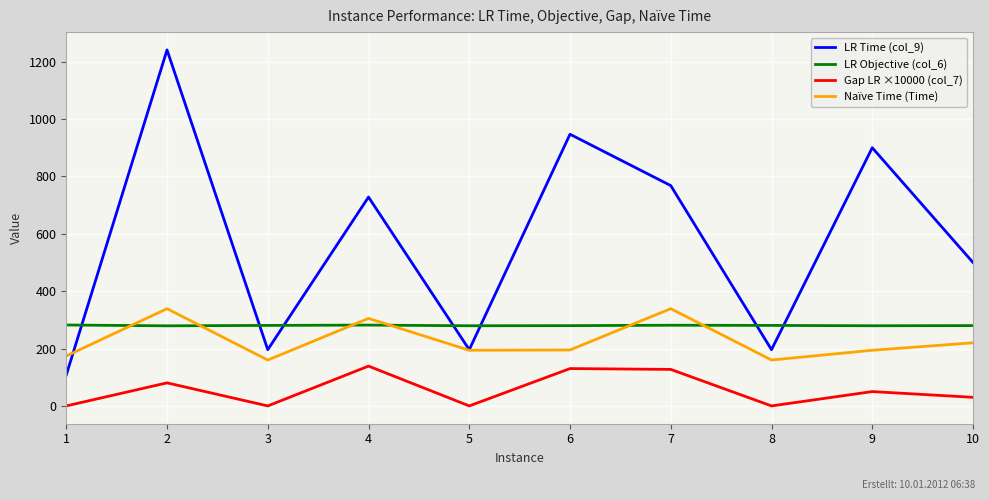

Where do LR Time (col_9) and LR Objective (col_6) first cross each other?

1 and 2